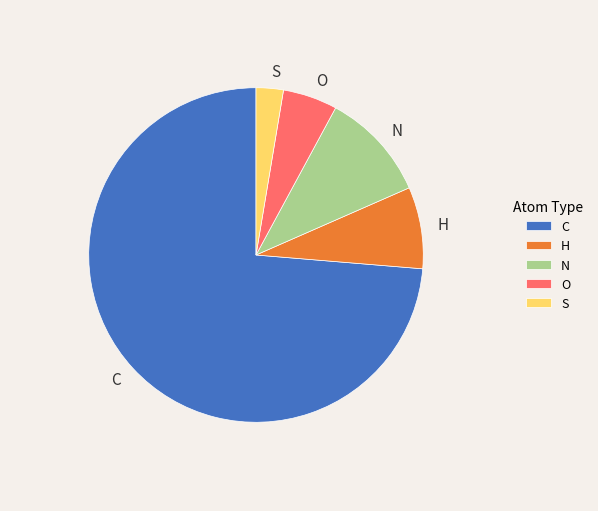

Which category has the smallest portion of the pie?

S